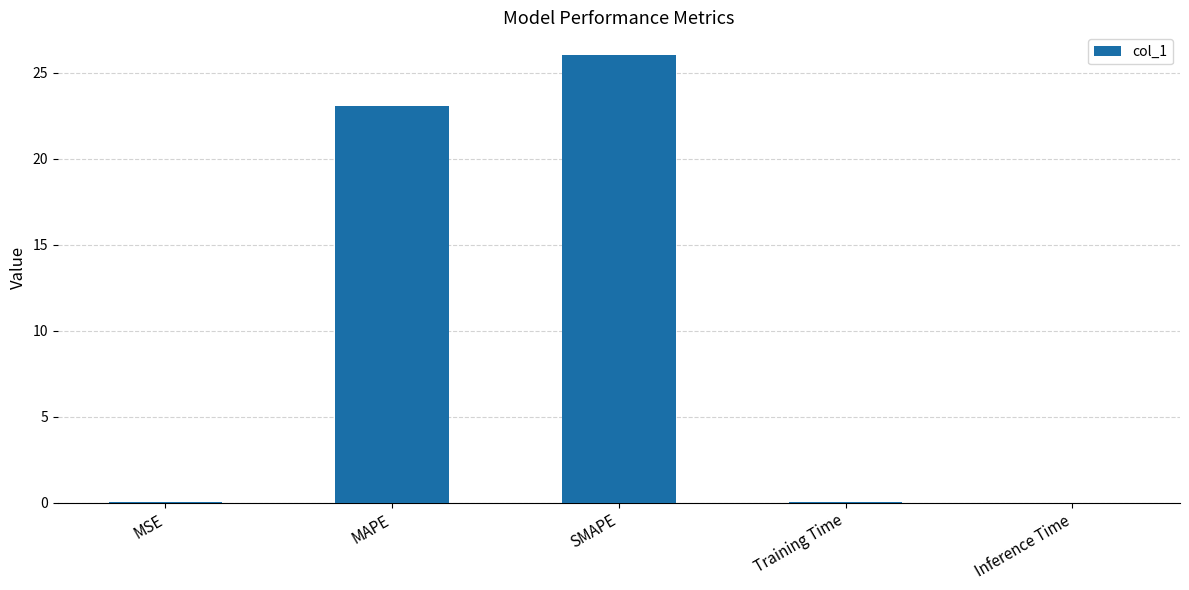

What is the difference between the values at SMAPE and Inference Time?

26.0